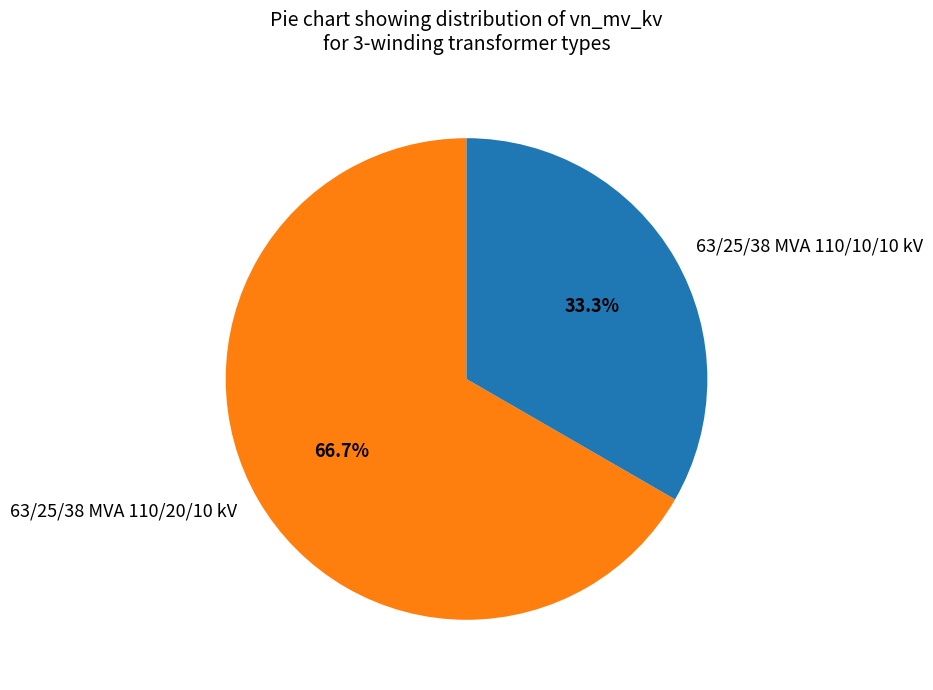

How many slices are in this pie chart?

2